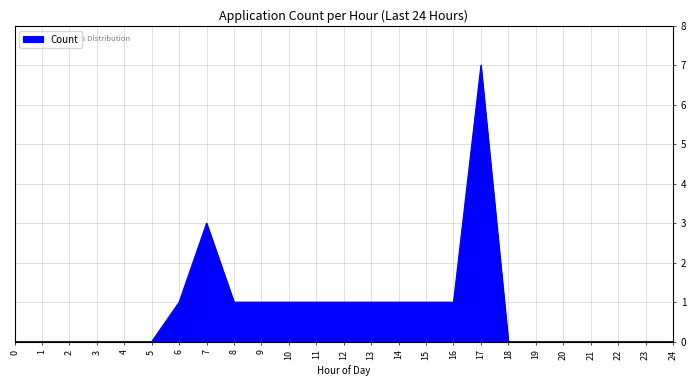

How many series are shown in this chart?

1